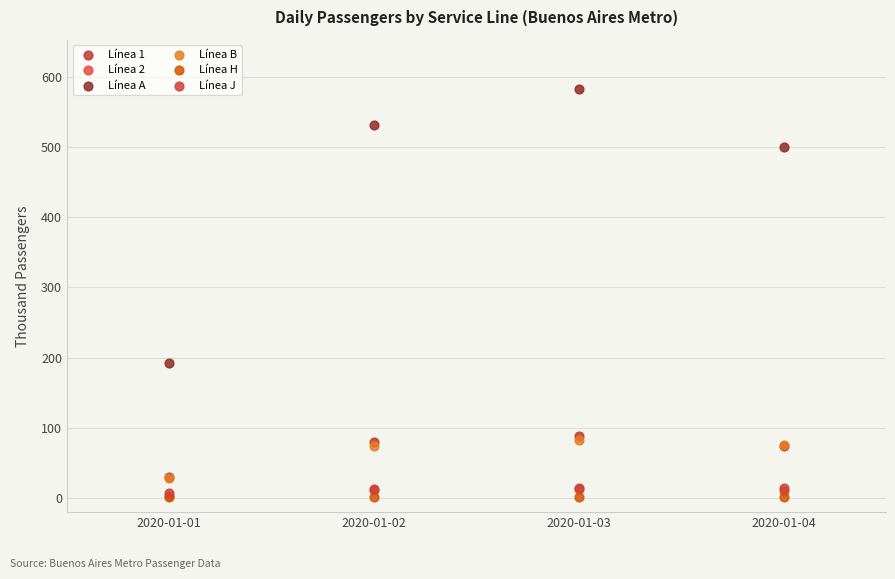

What are all the series names shown in the legend?

Línea 1, Línea 2, Línea A, Línea B, Línea H, Línea J